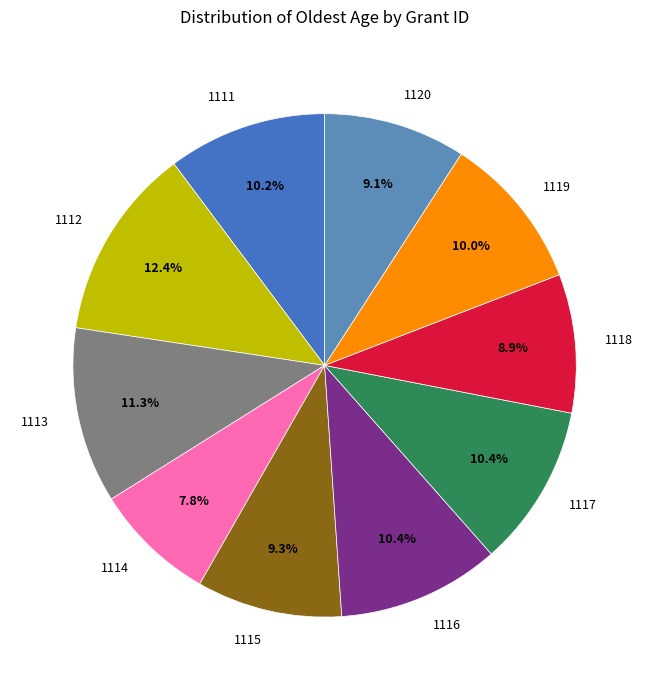

How many segments does this pie chart have?

10